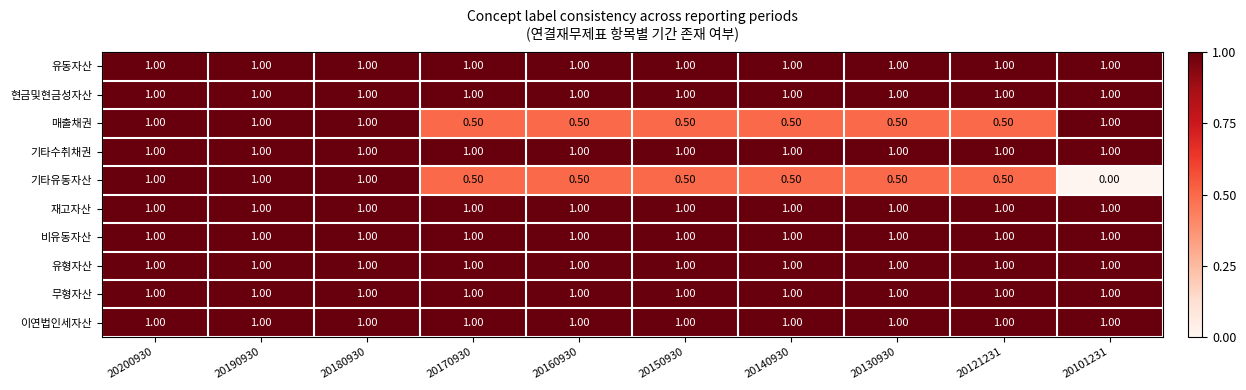

Which series has the widest spread of values?

기타유동자산